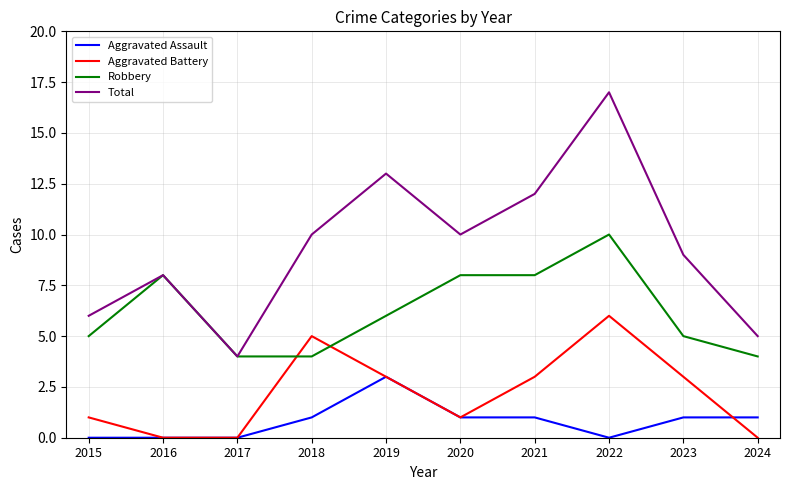

What are all the series names shown in the legend?

Aggravated Assault, Aggravated Battery, Robbery, Total